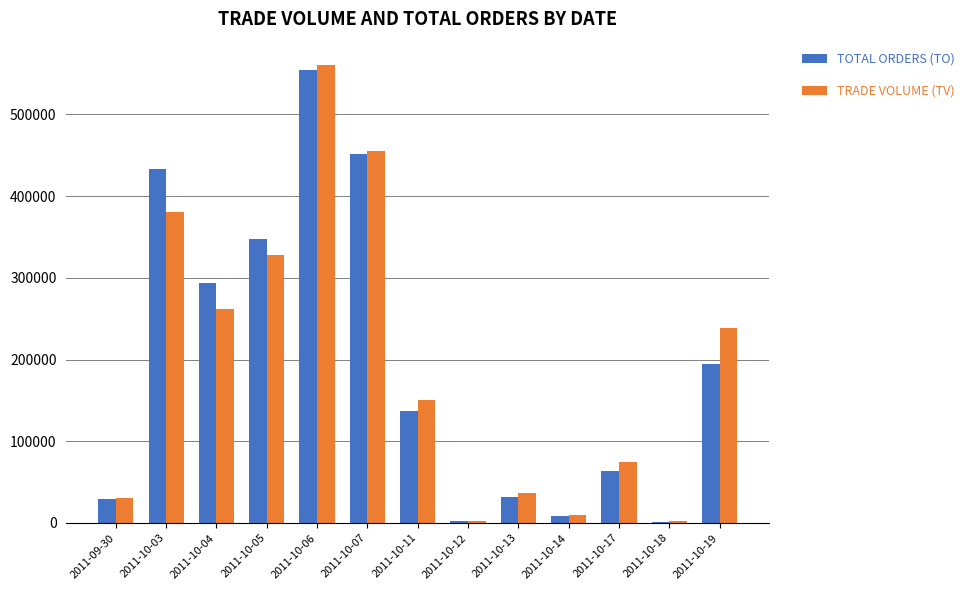

Which series changed the most between 2011-10-03 and 2011-10-05?

TOTAL ORDERS (TO)